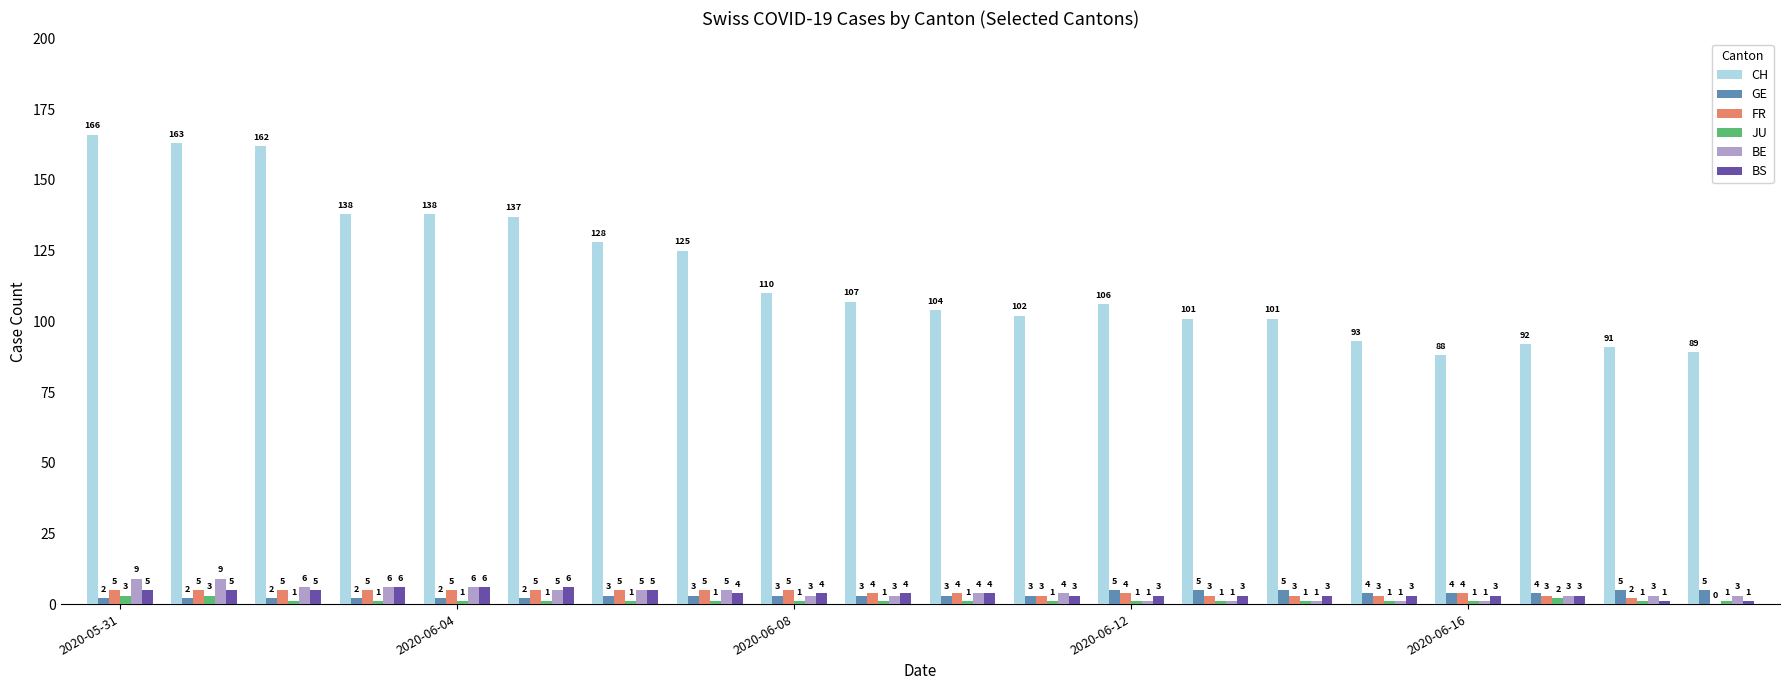

What is the sum of all JU values?

25